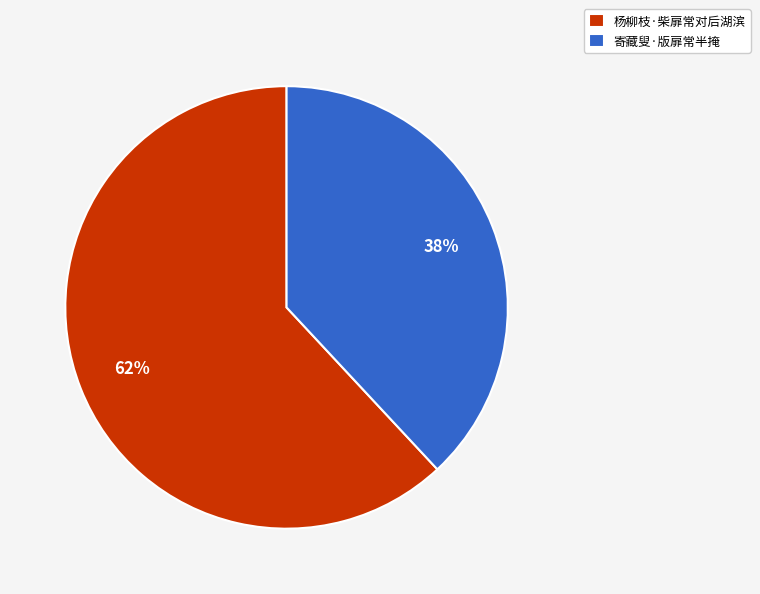

Is the sum of 寄藏叟·版扉常半掩 and 杨柳枝·柴扉常对后湖滨 greater than half?

Yes